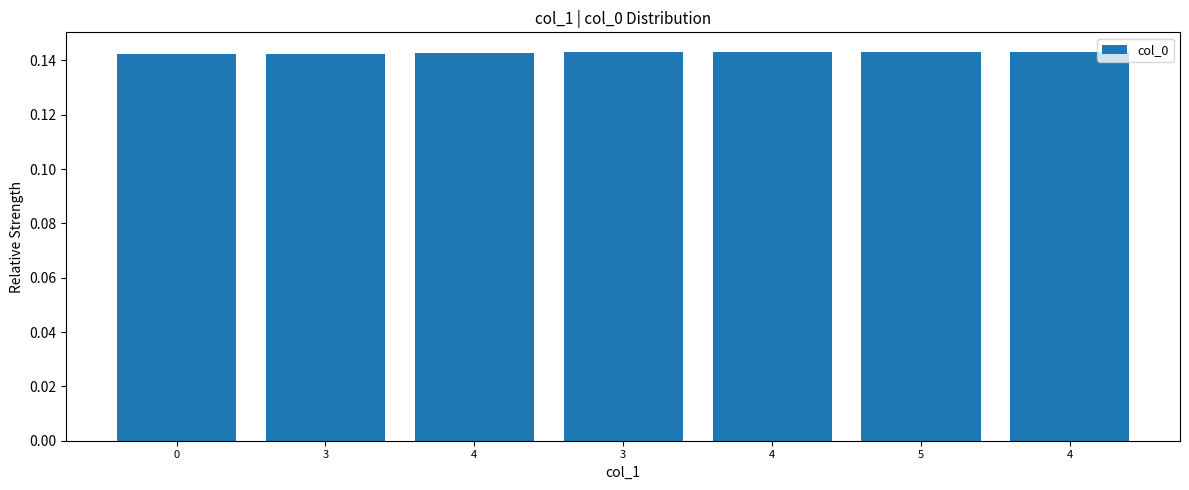

Reading left to right, transcribe all the data shown in this chart.

0=0.1	3=0.1	4=0.1	3=0.1	4=0.1	5=0.1	4=0.1